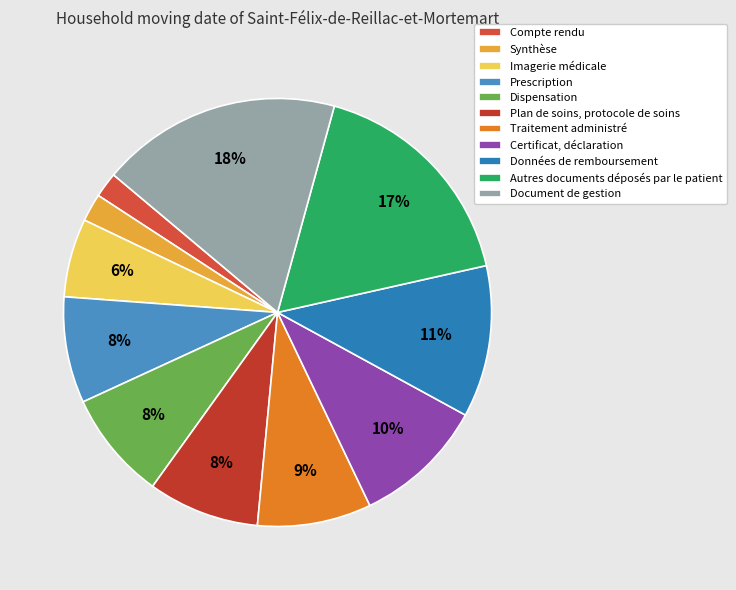

What is the ratio of the value at Plan de soins, protocole de soins to the value at Compte rendu?

4.4